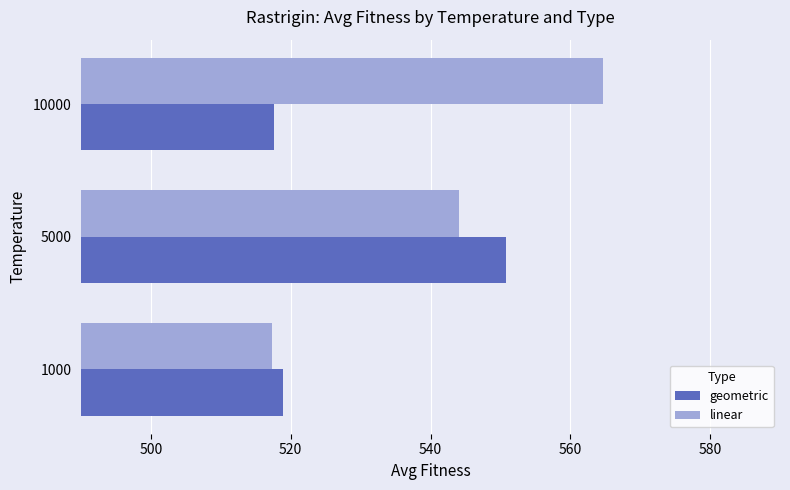

At which label is linear closest to 540?

5000